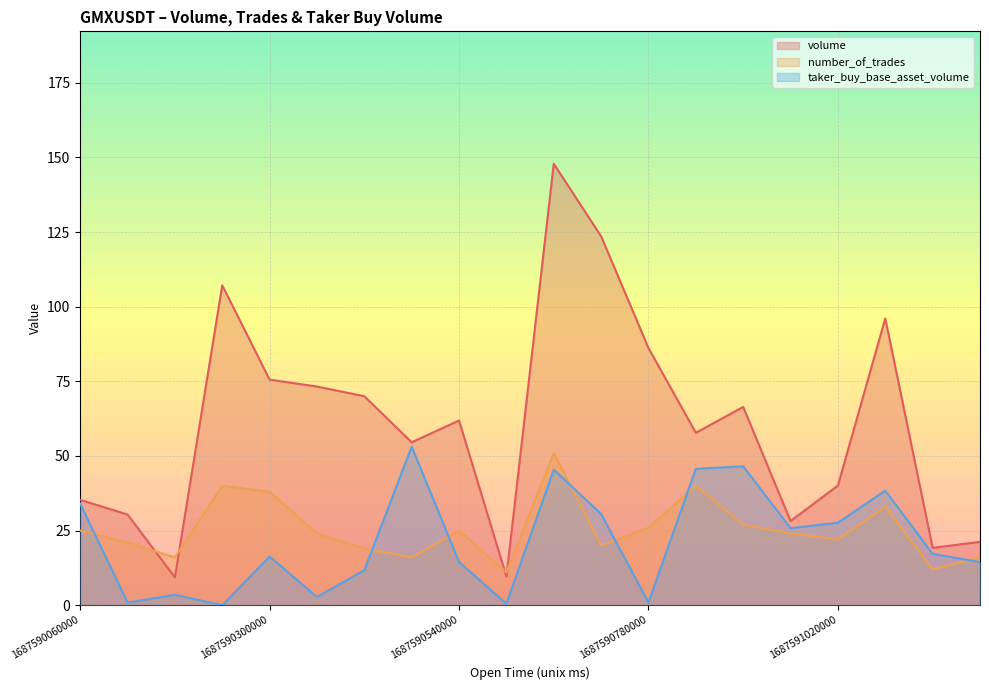

Which series has the widest spread of values?

volume